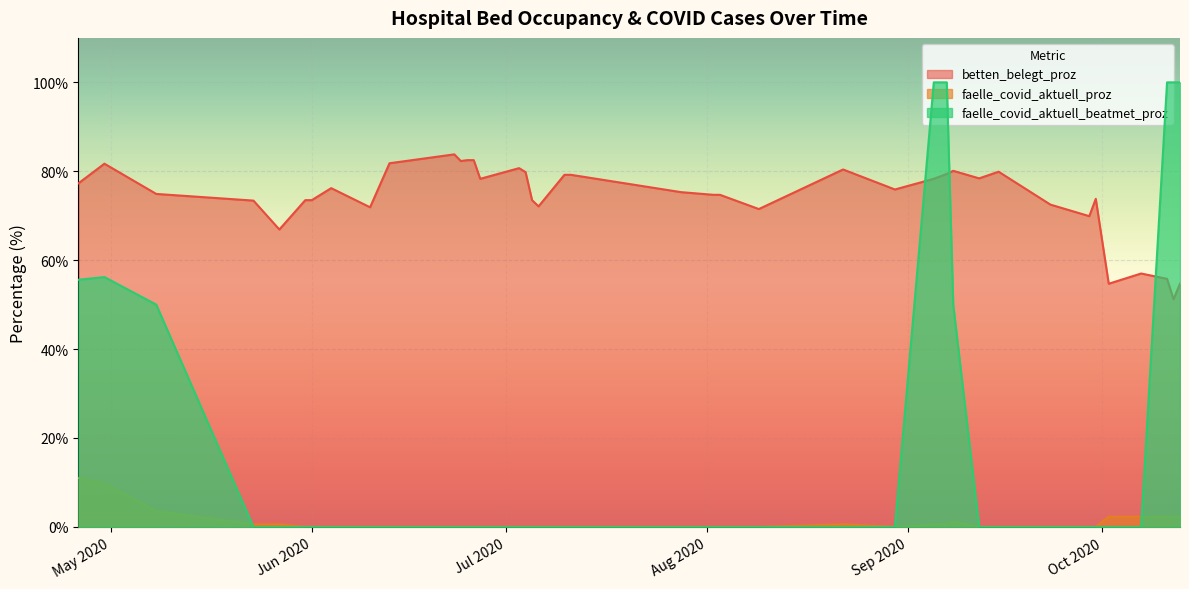

What is the difference between the second highest and second lowest values in the betten_belegt_proz series?

27.8